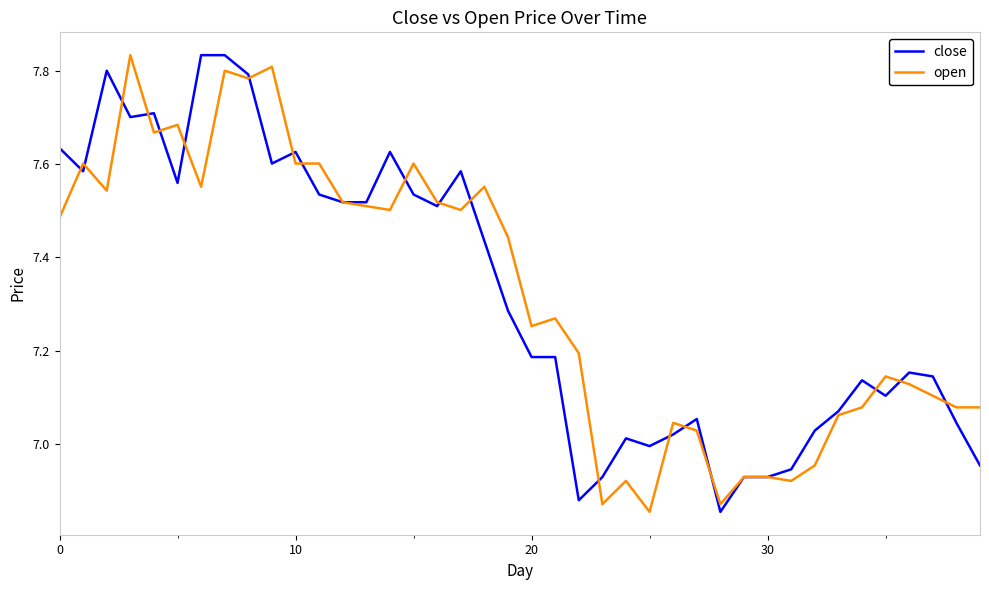

Does the chart have visible grid lines?

No